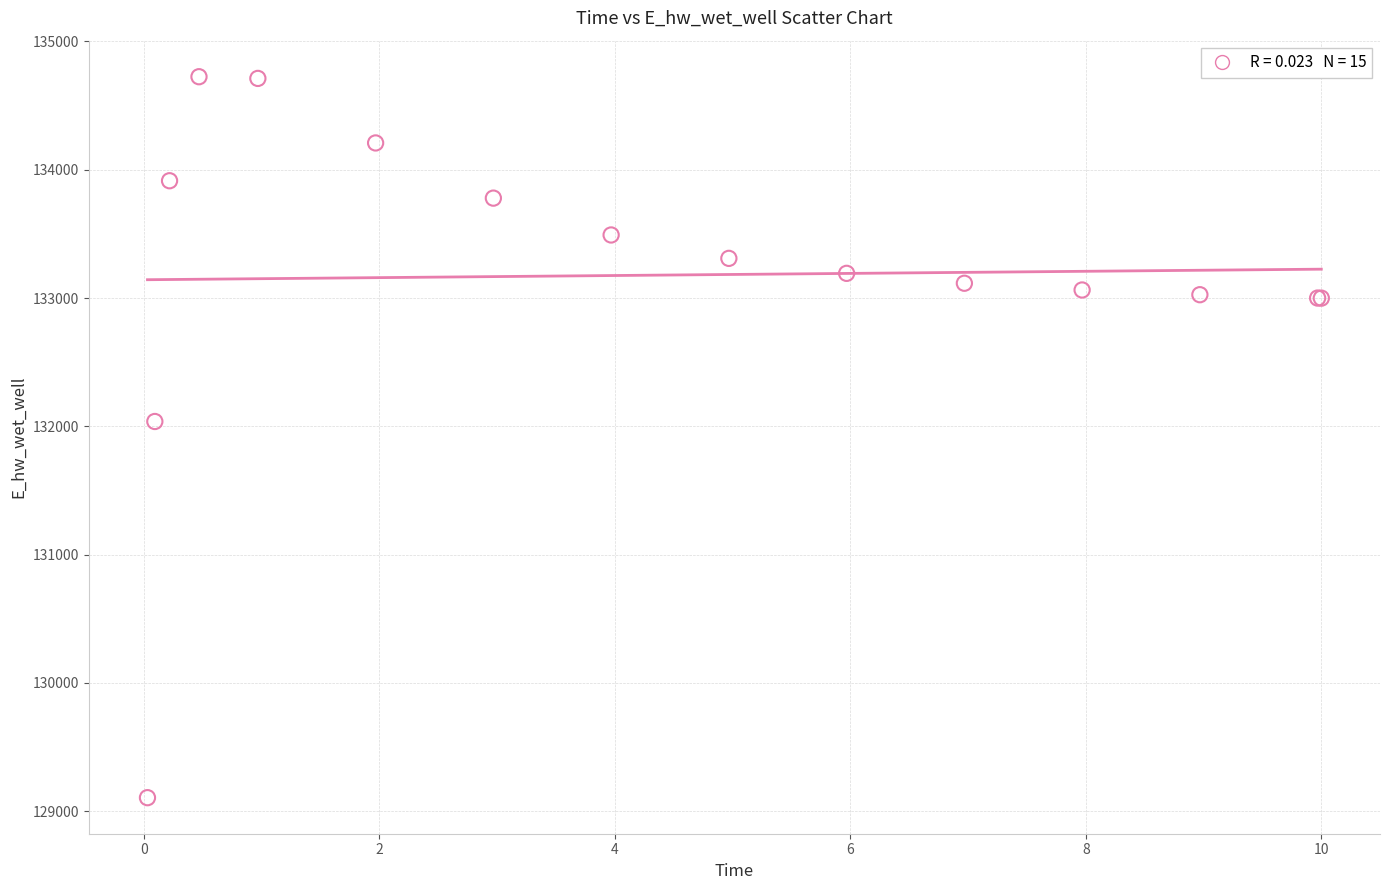

What Y value in the scatter plot is closest to 131915?

132037.9